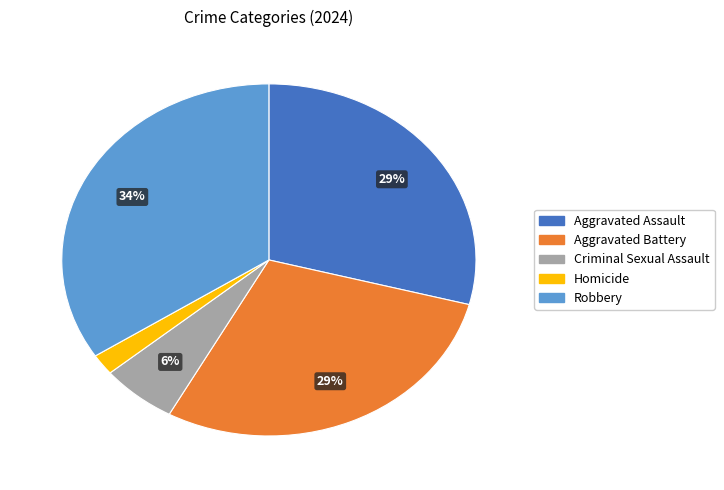

To the nearest percent, what is the average slice percentage?

20%